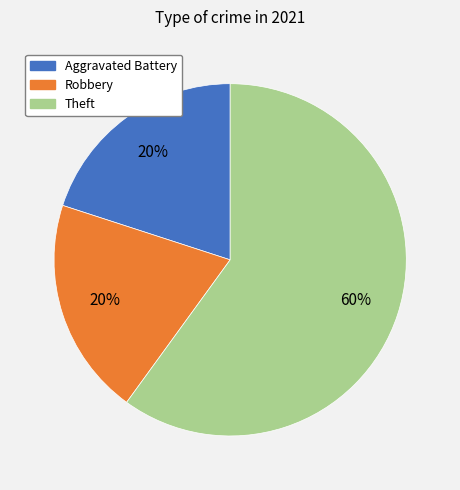

To the nearest percent, what is the average slice percentage?

33%